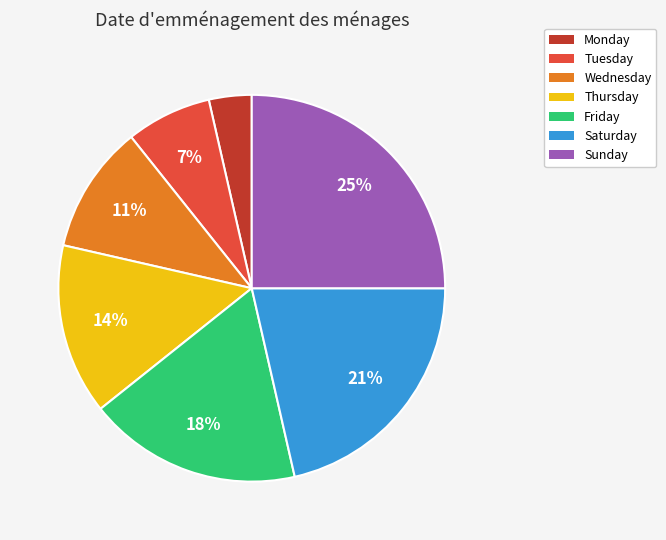

How many slices are in this pie chart?

7